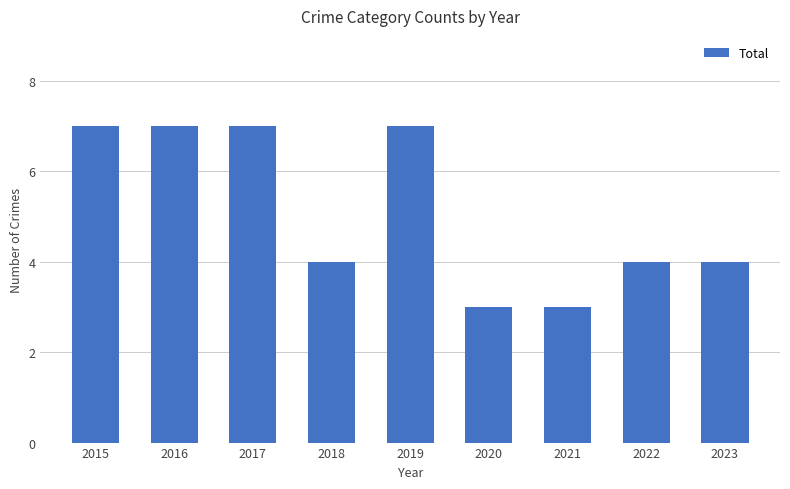

The value at 2016 is 7. True or false?

True